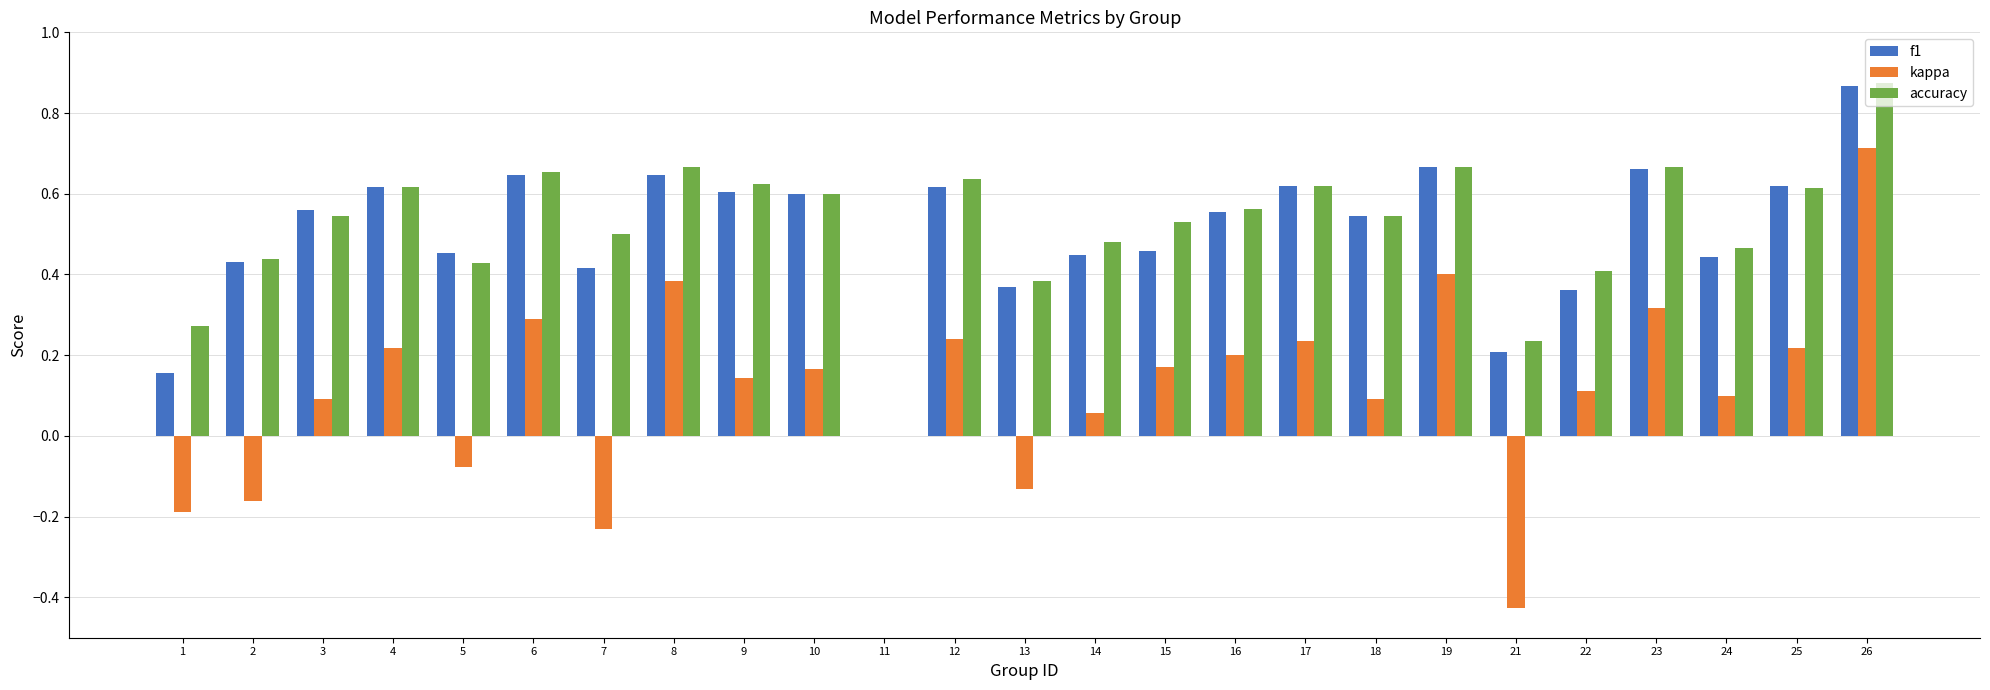

Are the bars grouped side by side (vs. stacked)?

Yes